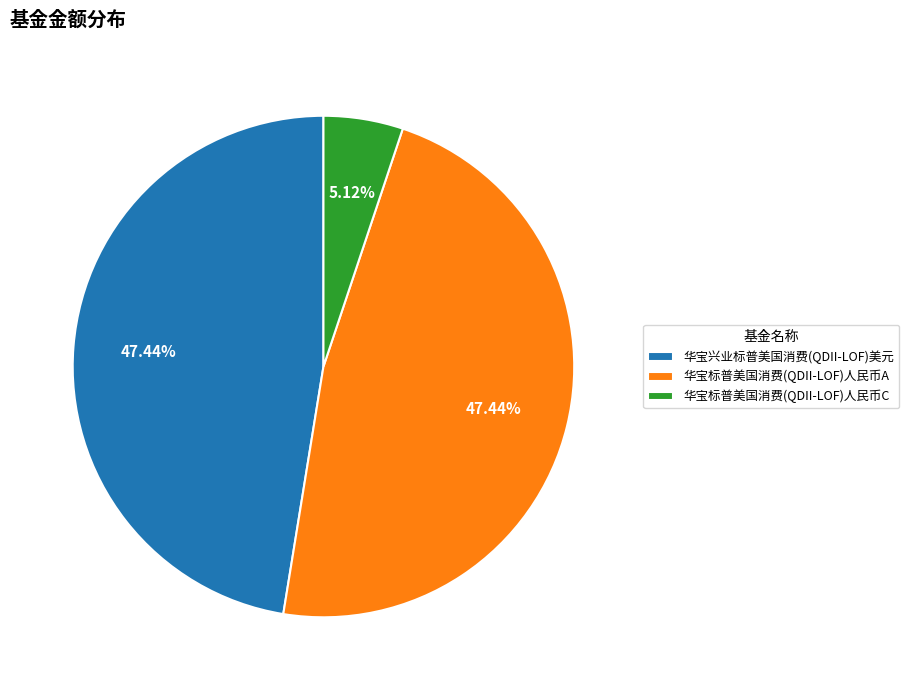

Is the sum of 华宝兴业标普美国消费(QDII-LOF)美元 and 华宝标普美国消费(QDII-LOF)人民币C greater than half?

Yes